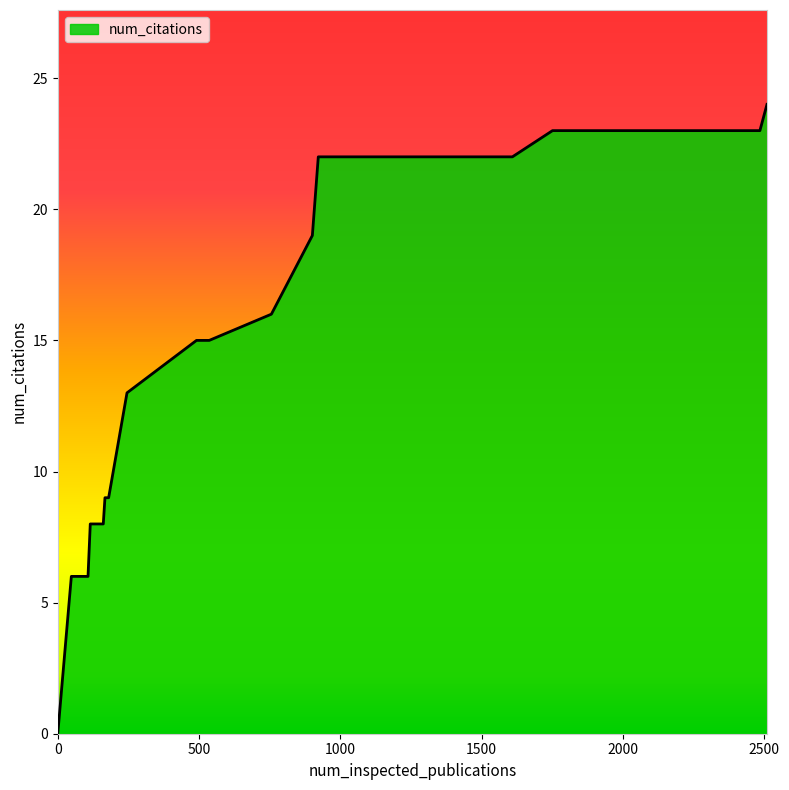

What is the greatest value displayed?

24